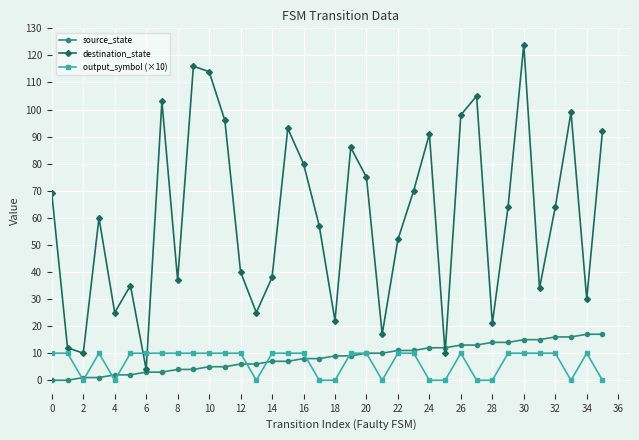

True or false: source_state and output_symbol (×10) intersect in this chart.

True